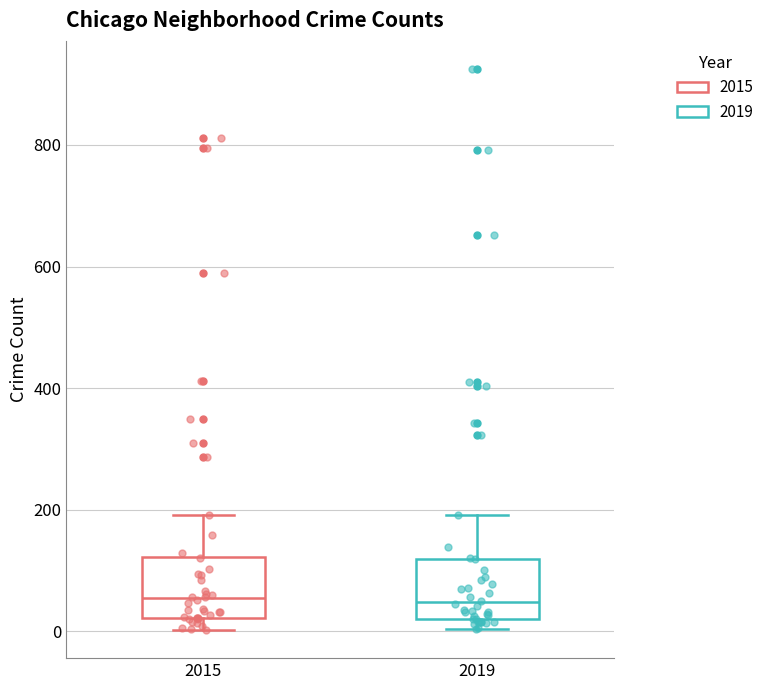

Reading left to right, read every box against the y-axis: the position of its median line, the range the box covers, and the ends of its whiskers. The values are not printed on the chart, so give them approximately, as read against the axis.

2015: median 60, box 20 to 120, whiskers 0 to 200
2019: median 40, box 20 to 120, whiskers 0 to 200